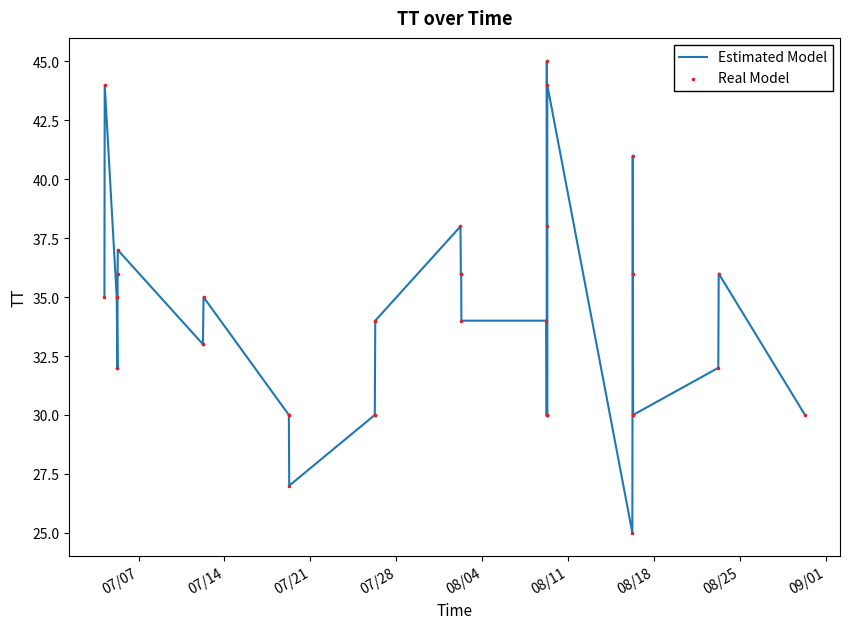

Which series contains the lowest Y value?

Estimated Model